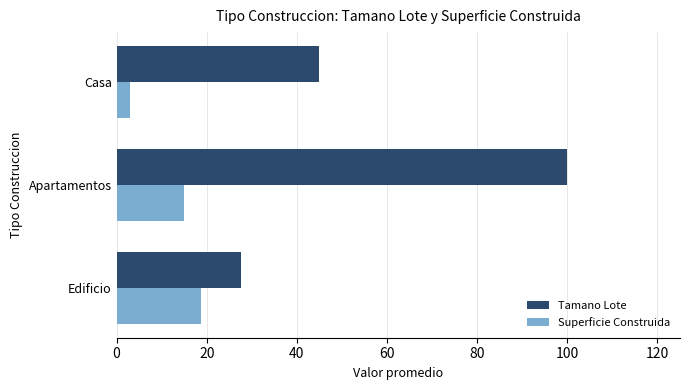

At Casa, list the series in order from smallest to largest.

Superficie Construida, Tamano Lote